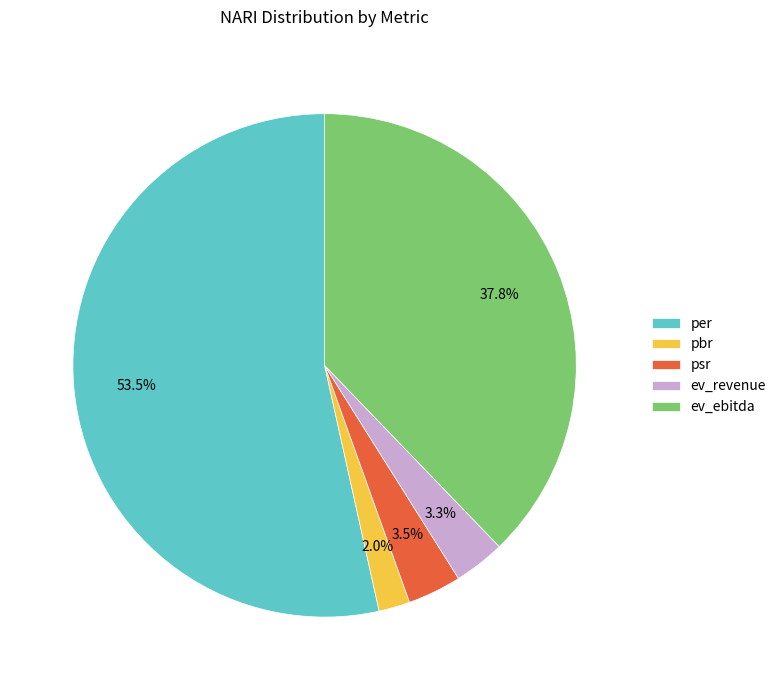

What portion of the pie excludes pbr?

98.0%